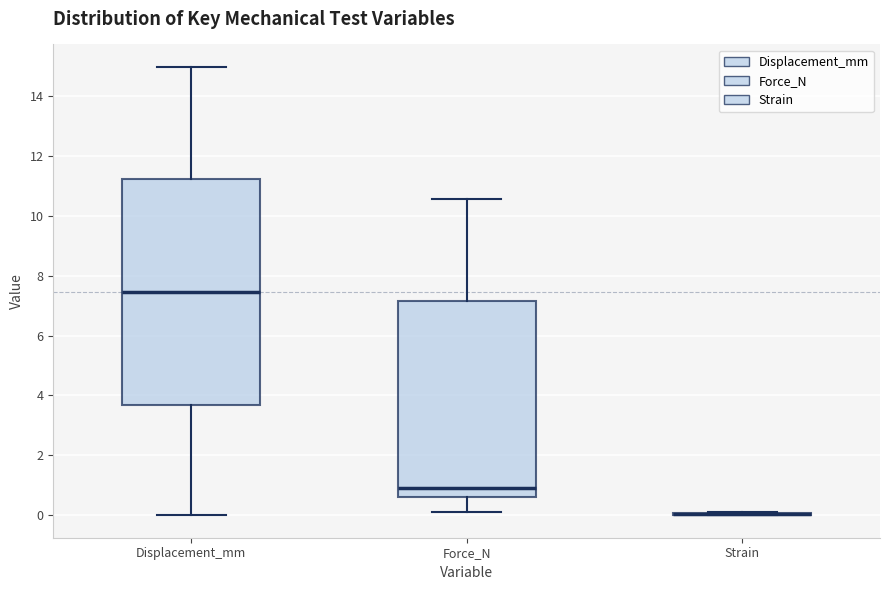

Reading left to right, transcribe this box plot: for each box, give where its median line is, the range the box spans, and where its two whiskers end, as read against the y-axis. The values are not printed on the chart, so give them approximately, as read against the axis.

Displacement_mm: median 7.4, box 3.6 to 11.2, whiskers 0.0 to 15.0
Force_N: median 0.8, box 0.6 to 7.2, whiskers 0.0 to 10.6
Strain: box collapsed to a line at 0.0, whiskers 0.0 to 0.0